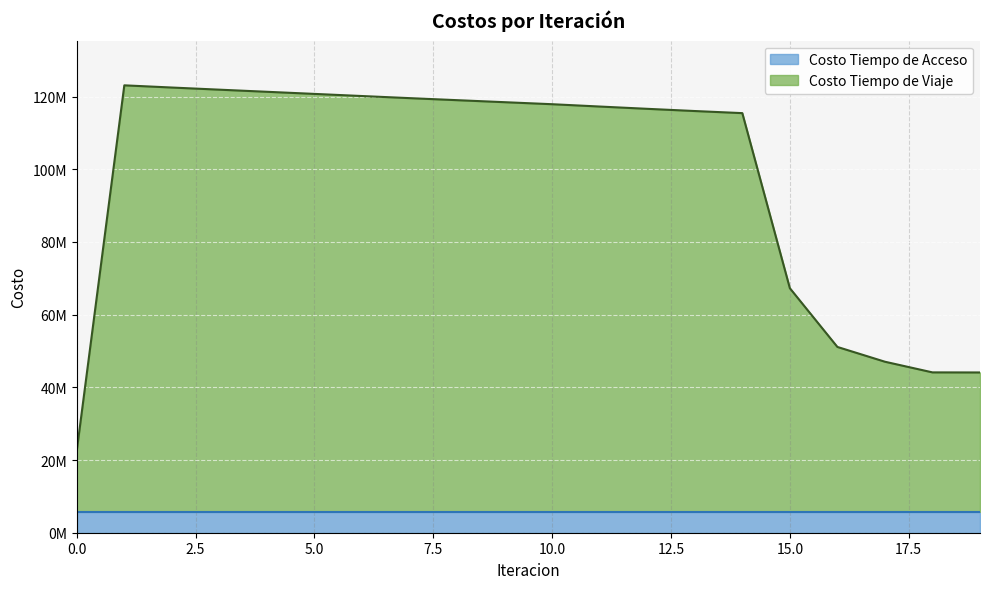

Read the value at 16.

51110326.5